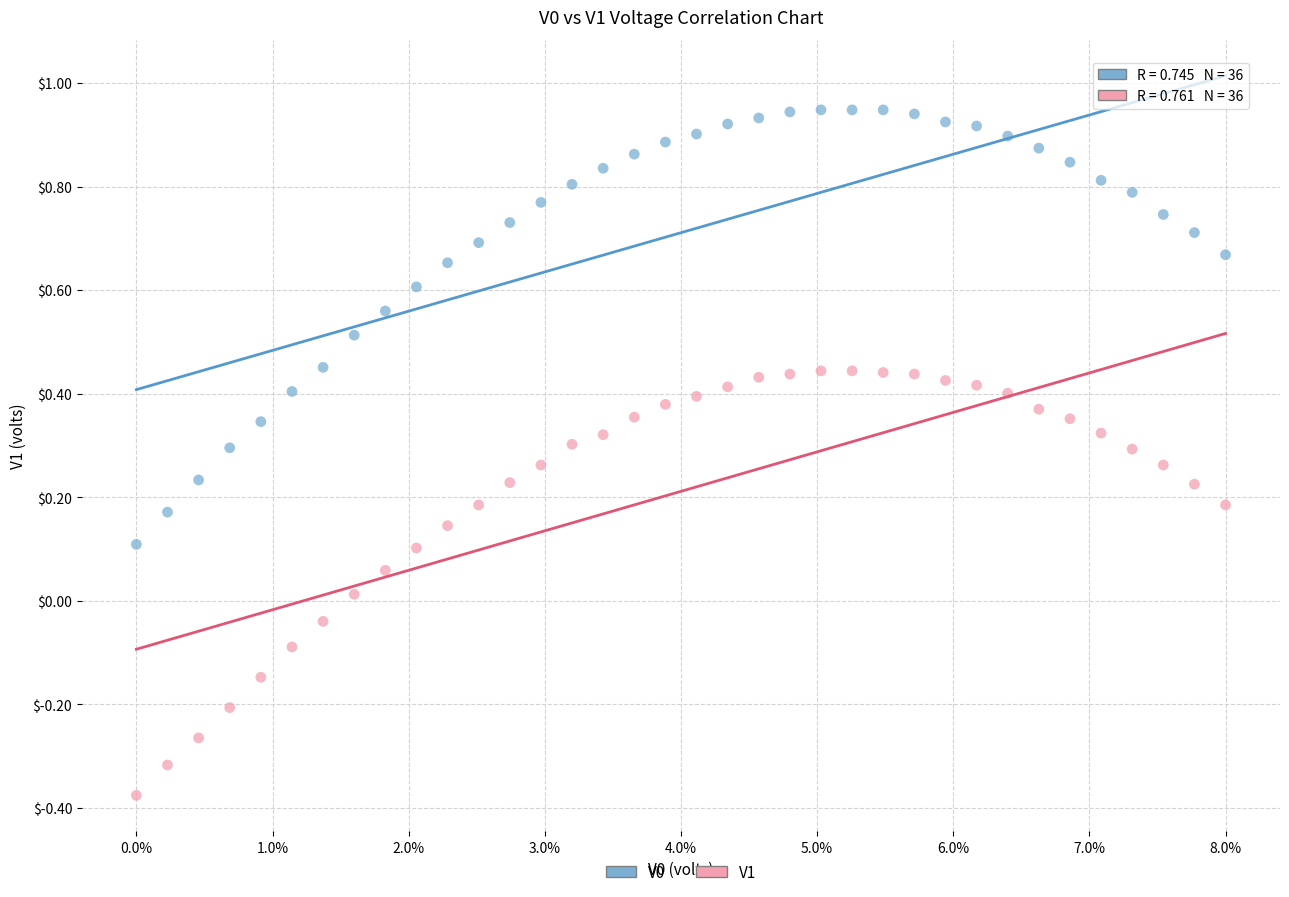

Which series reaches the minimum Y coordinate?

V1